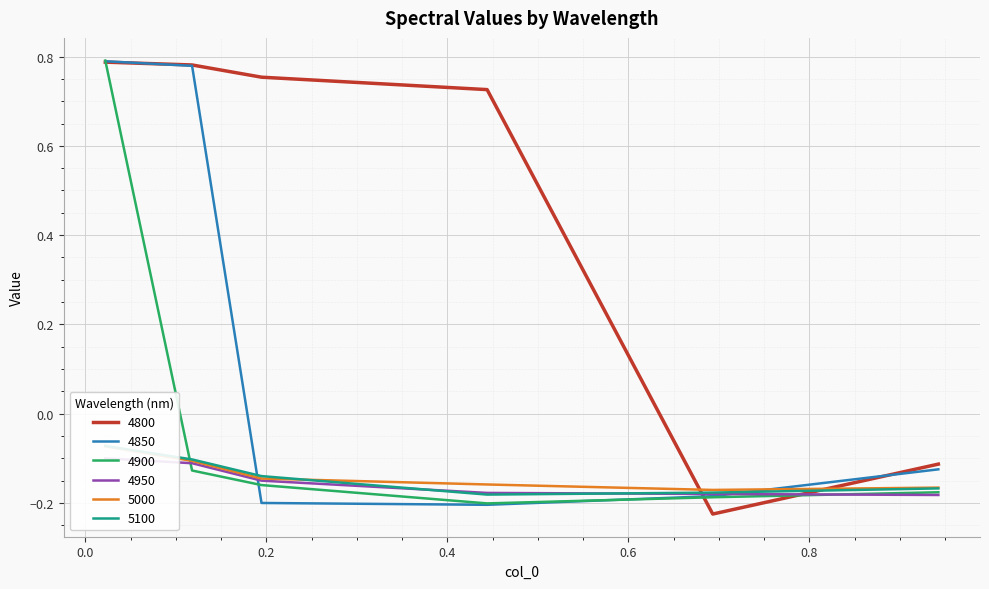

Reading left to right, transcribe all the data shown in this chart.

4800: 0.8	0.8	0.8	0.7	-0.2	-0.1
4850: 0.8	0.8	-0.2	-0.2	-0.2	-0.1
4900: 0.8	-0.1	-0.2	-0.2	-0.2	-0.2
4950: -0.1	-0.1	-0.2	-0.2	-0.2	-0.2
5000: -0.1	-0.1	-0.1	-0.2	-0.2	-0.2
5100: -0.1	-0.1	-0.1	-0.2	-0.2	-0.2